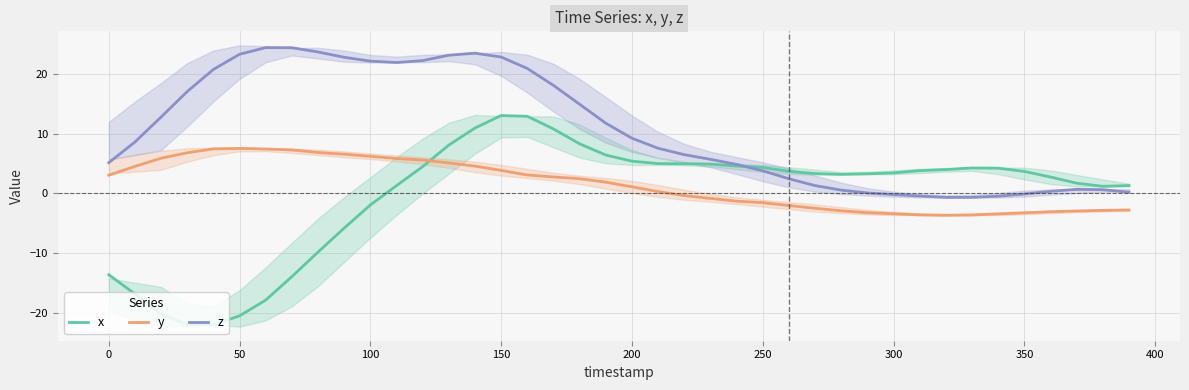

True or false: z and y intersect in this chart.

False